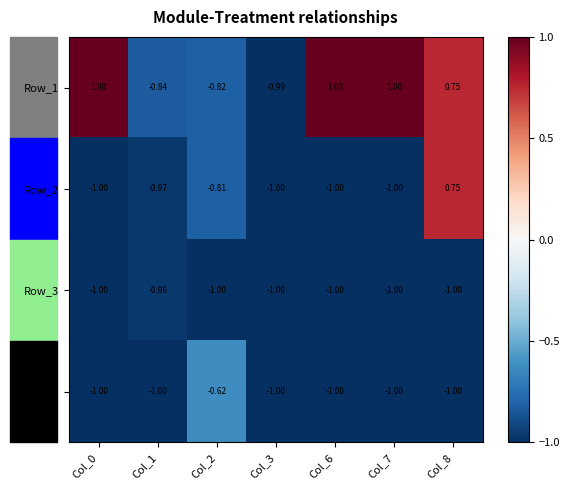

Is the value of Row_1 at Col_1 greater than the value of Row_5 at Col_8?

Yes